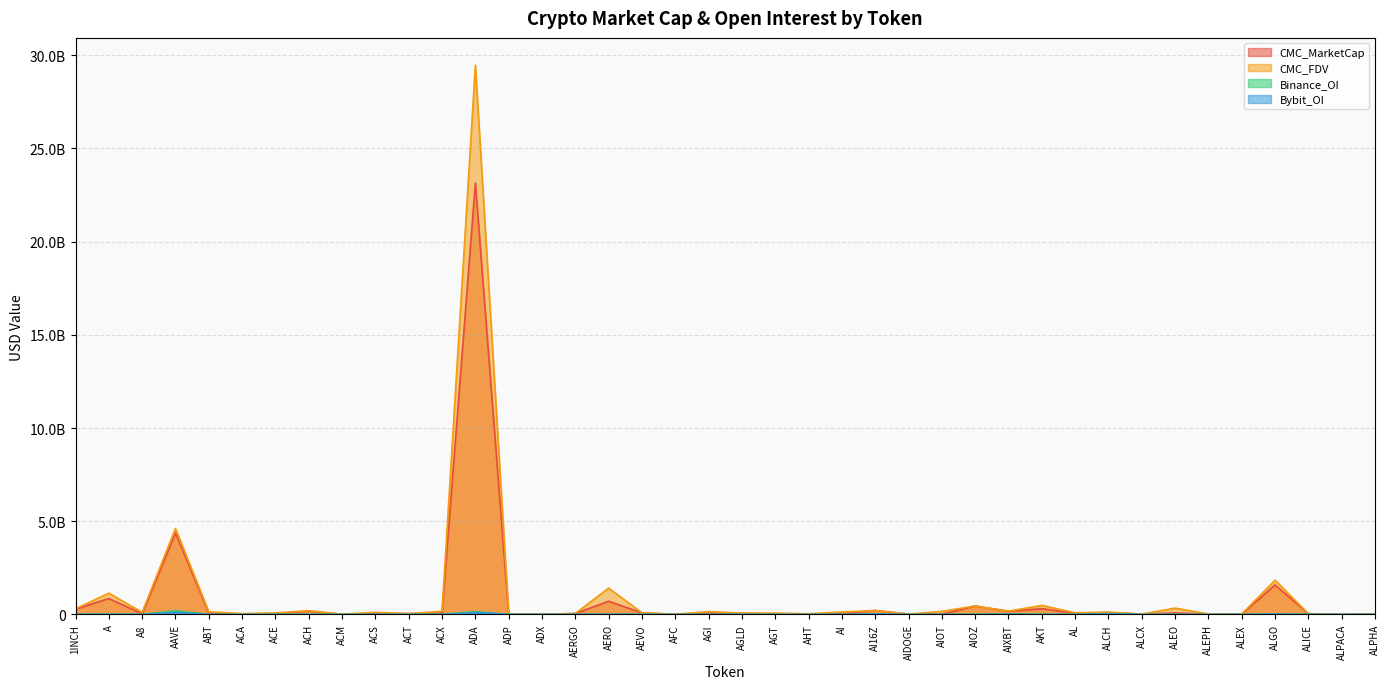

Which series has the largest range (max minus min)?

CMC_FDV